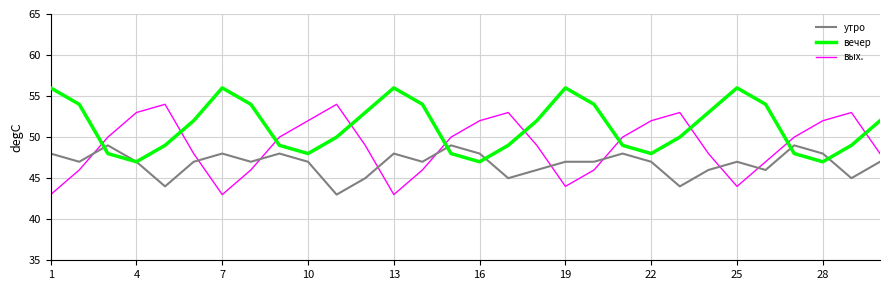

Which series has the largest total across all categories?

вечер